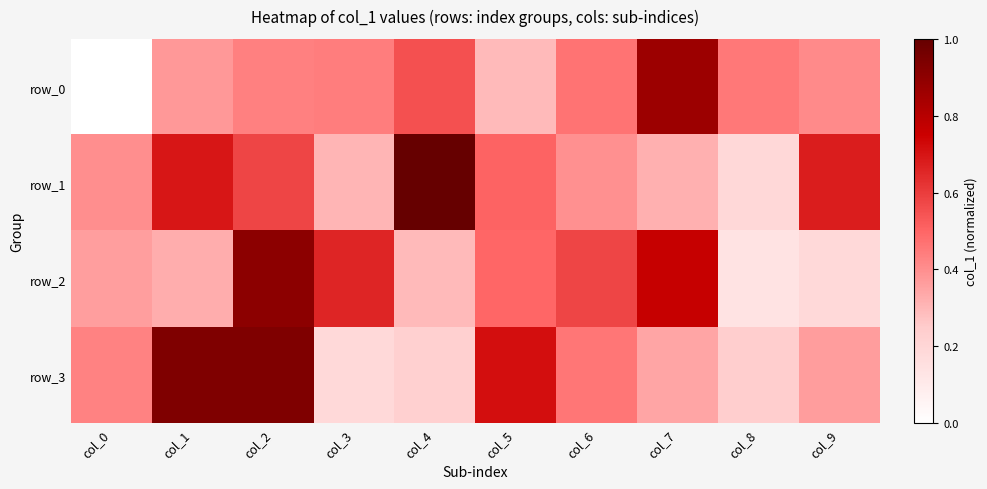

Which series changed the most between col_2 and col_6?

row_3